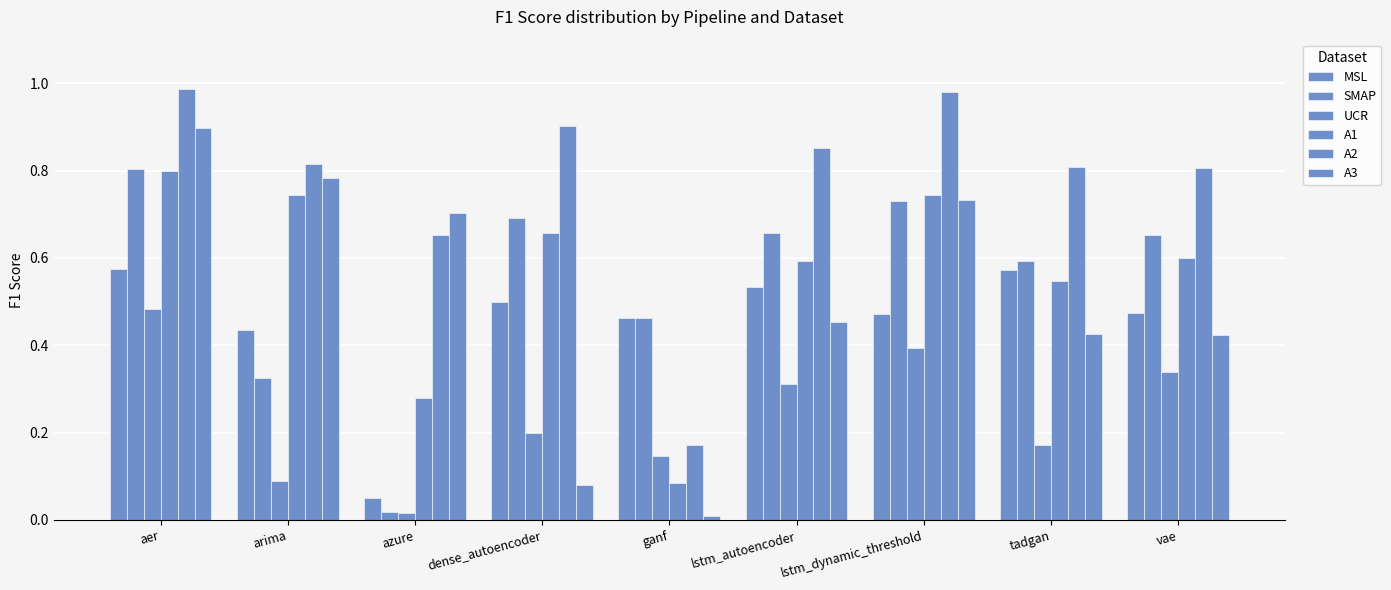

Which category has the lowest value across all series?

ganf